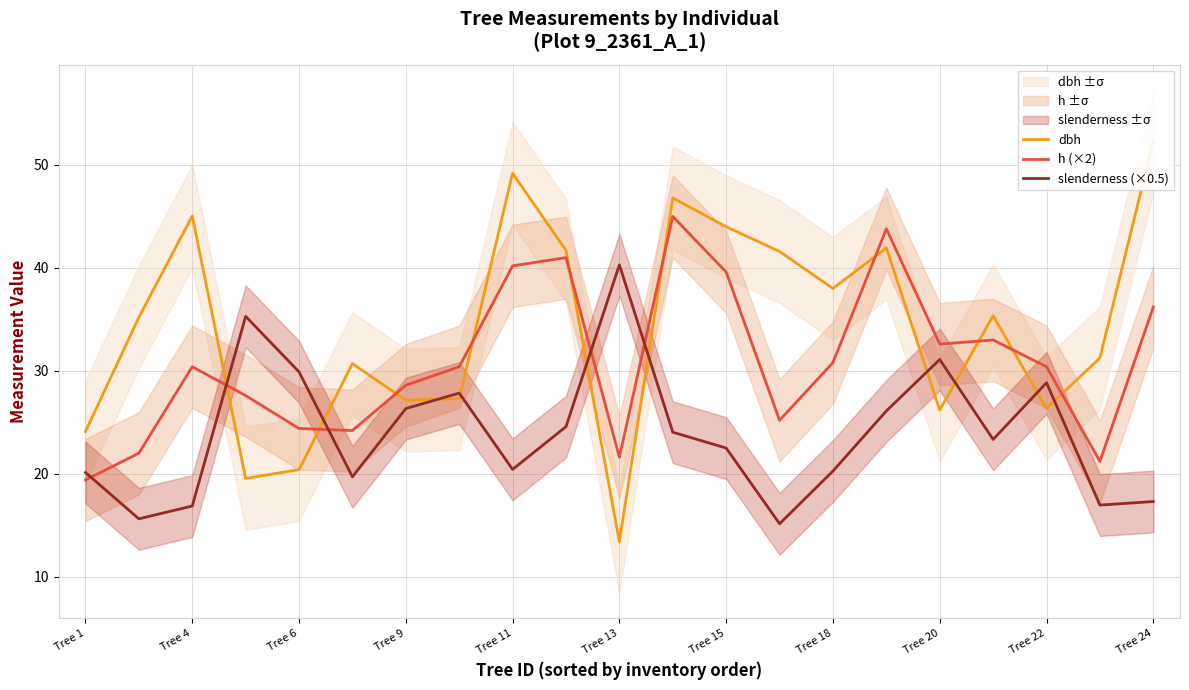

True or false: slenderness (×0.5) has a value of 13.9 at Tree 15.

False